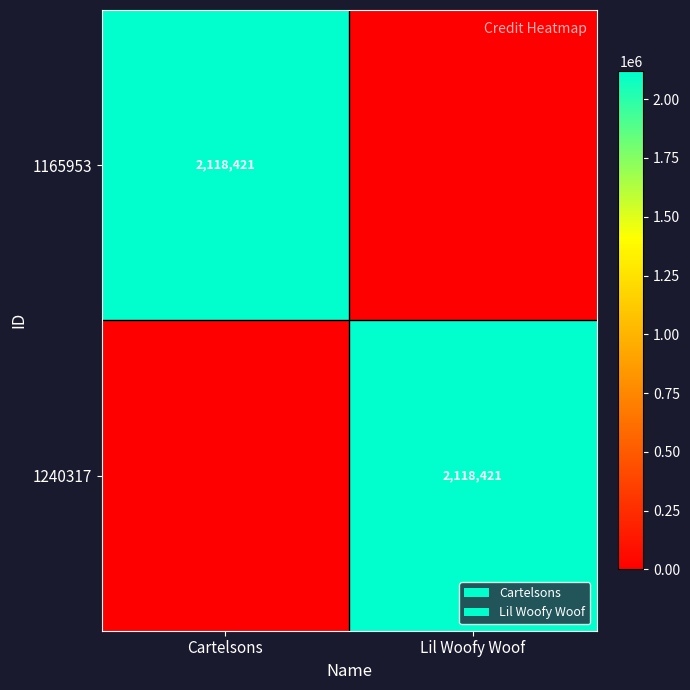

The value of 1240317 at Lil Woofy Woof is 2774353. True or false?

False